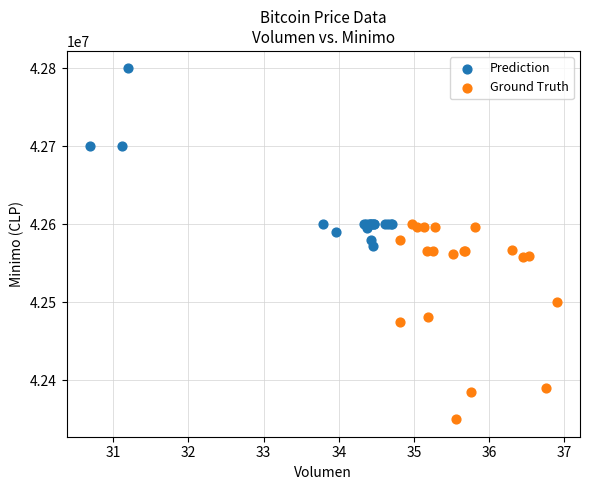

Which series contains the lowest Y value?

Ground Truth